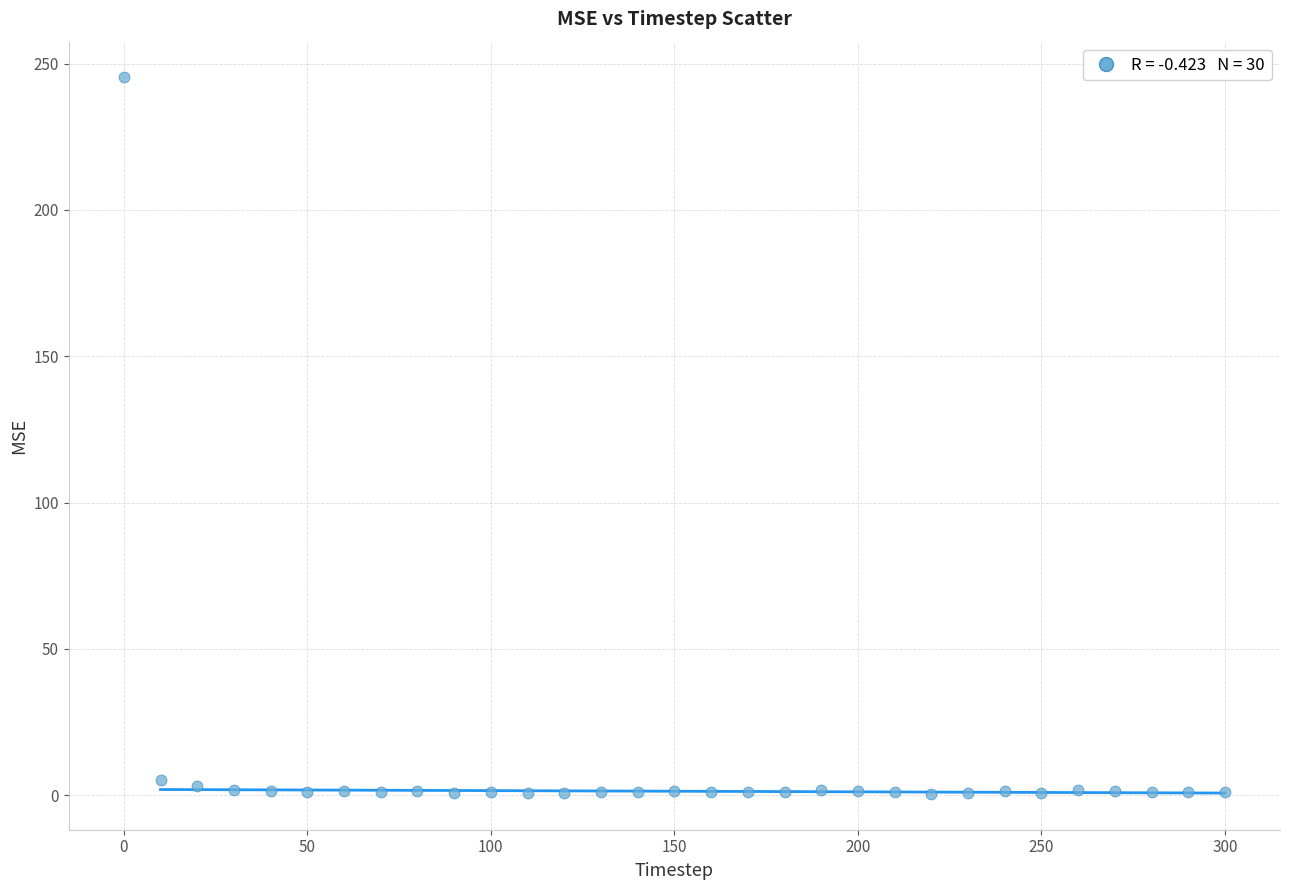

What is the range of Y values (max minus min)?

244.8